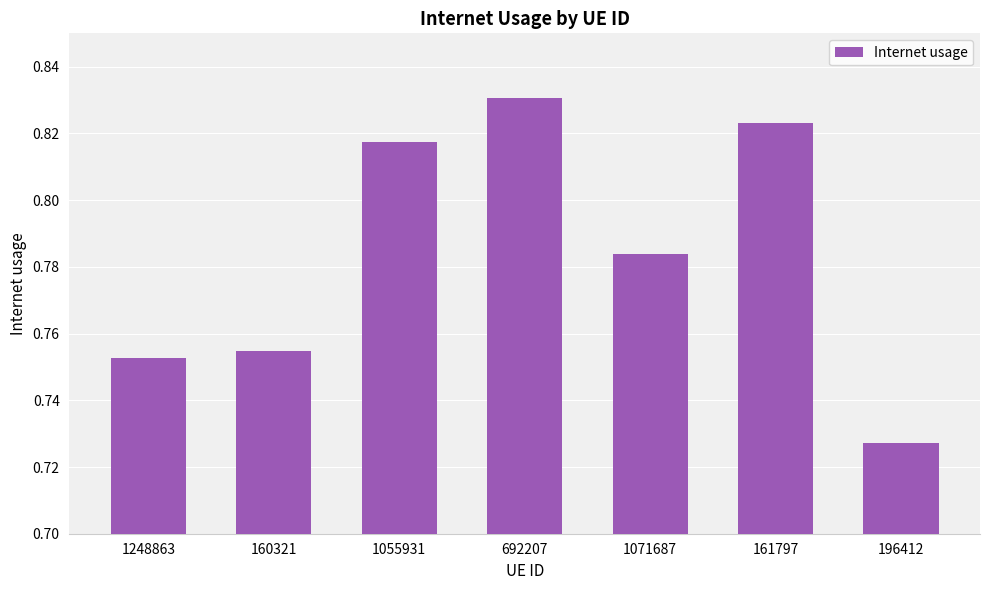

The chart shows a value of 1.1 at 1071687. True or false?

False